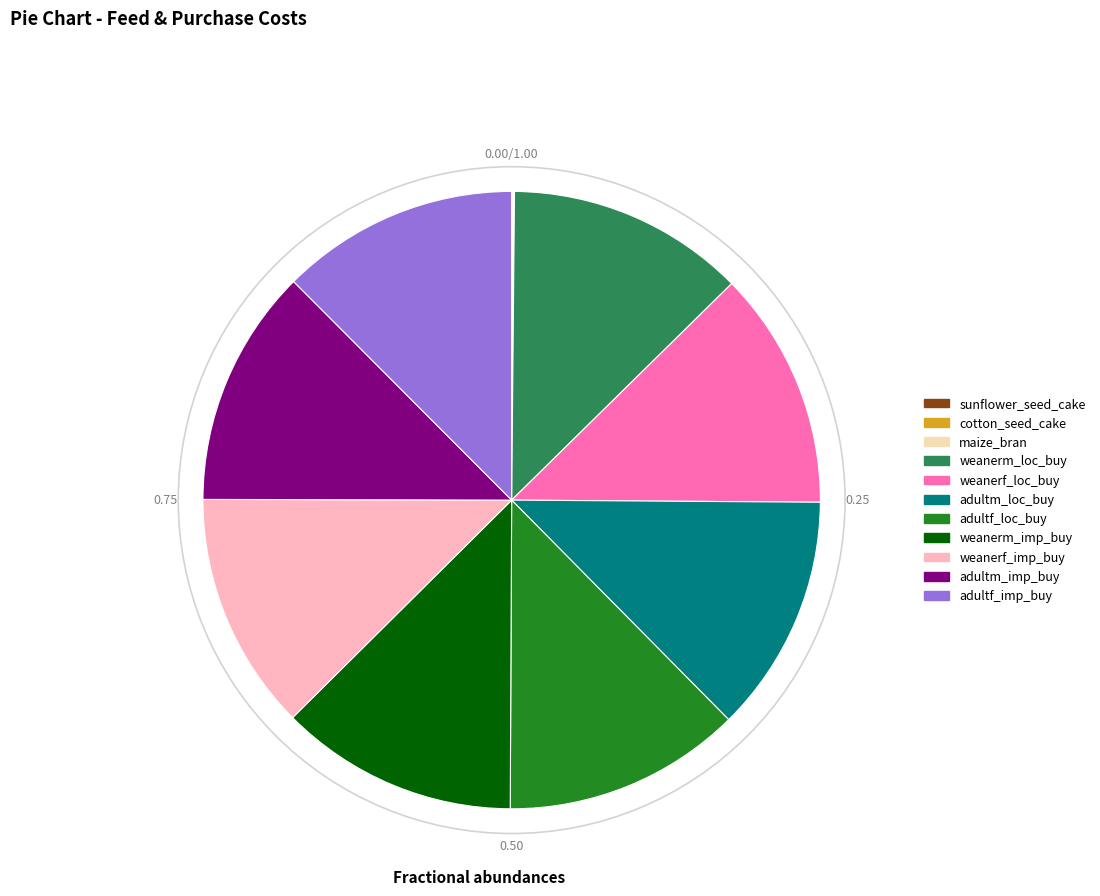

What is the ratio of the value at weanerf_loc_buy to the value at adultm_loc_buy?

1.0